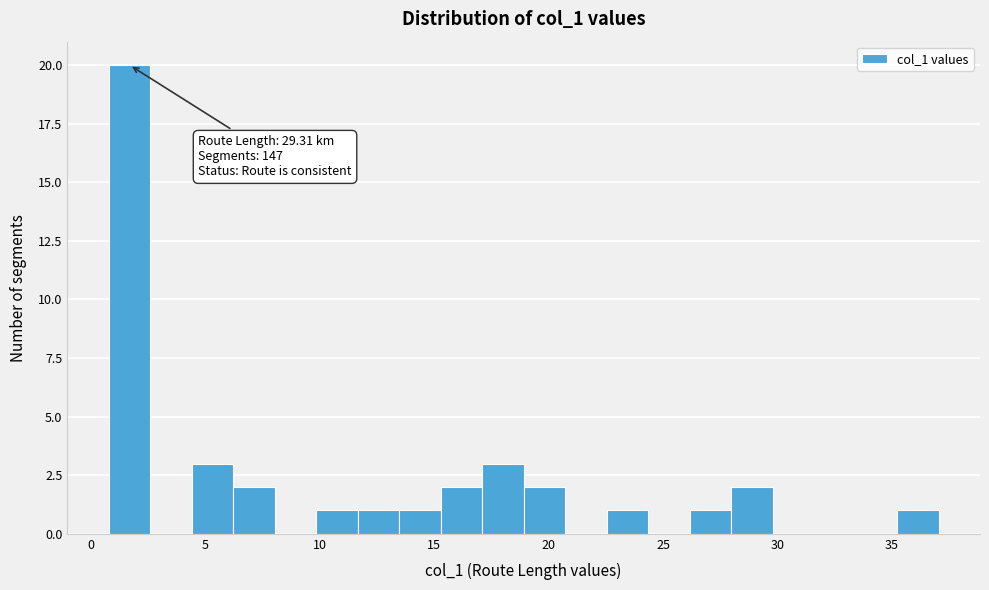

Around what value on the x-axis is the tallest bar? Give the approximate position of its centre, as read against the axis.

1.5